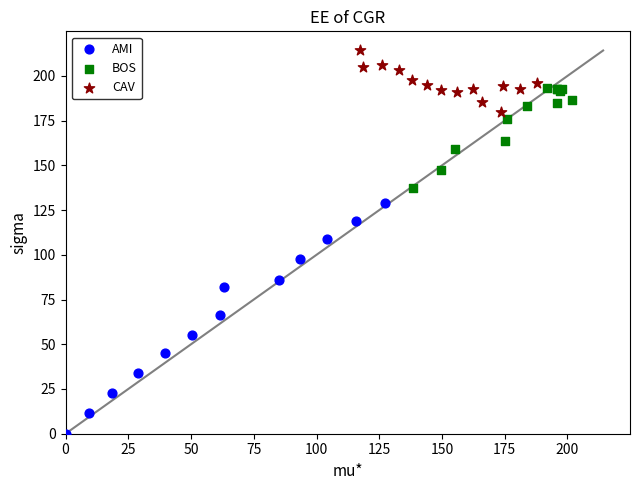

Which series reaches the minimum Y coordinate?

AMI